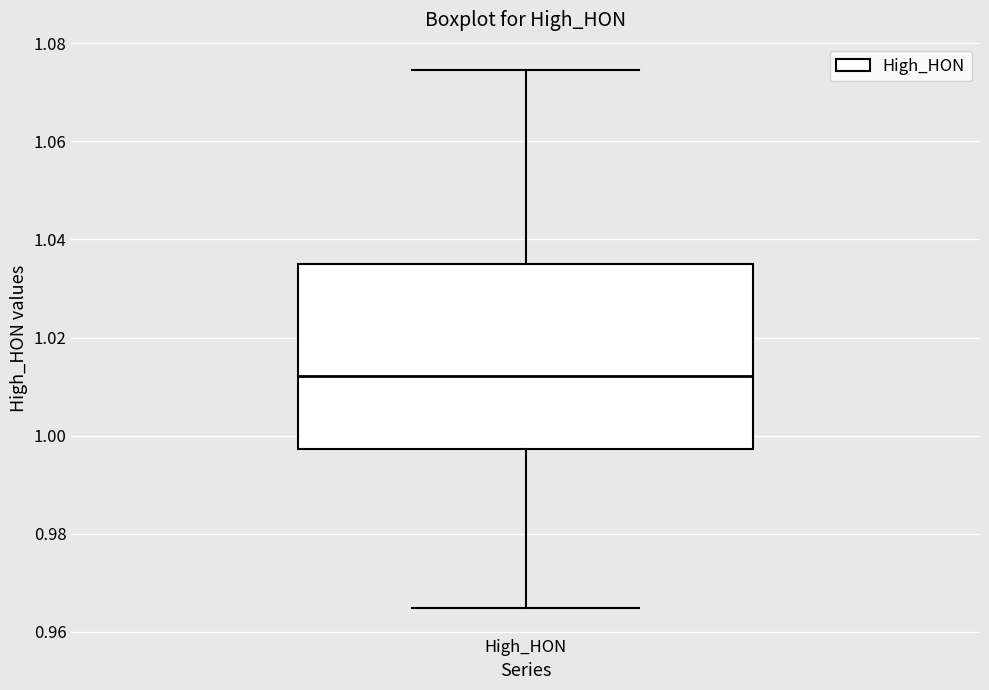

Read this box plot against the y-axis: the position of the median line, the range covered by the box, and the ends of both whiskers. The values are not printed on the chart, so give them approximately, as read against the axis.

median 1.012, box 0.998 to 1.034, whiskers 0.964 to 1.074